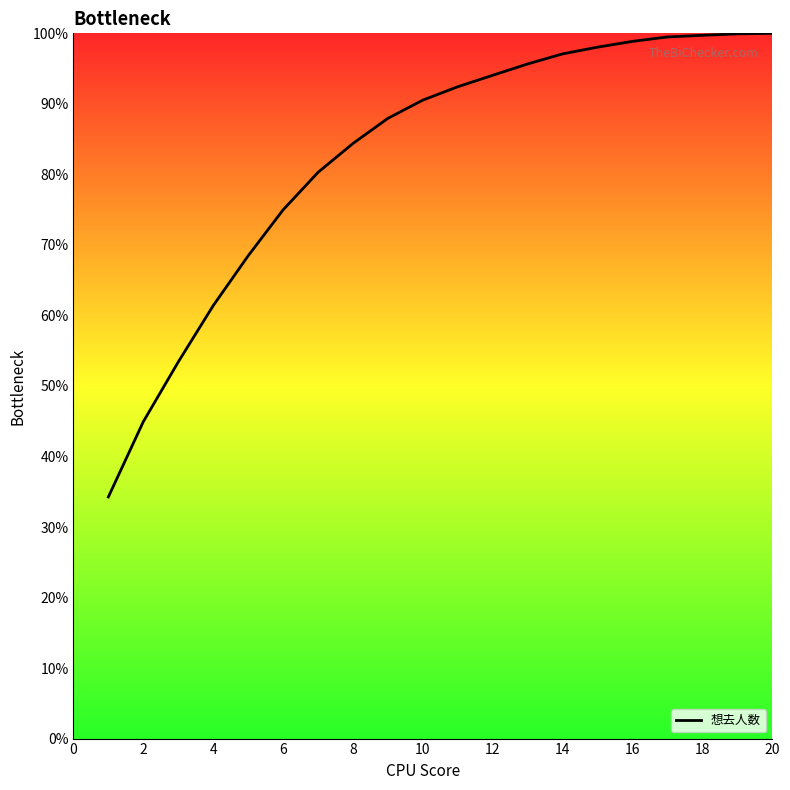

What is the difference between the maximum and minimum values?

65.7